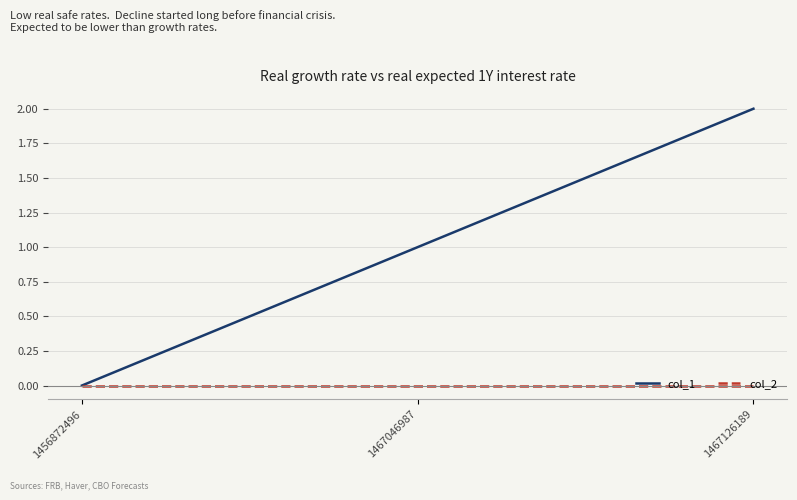

How many values in the col_1 series are below 1?

1